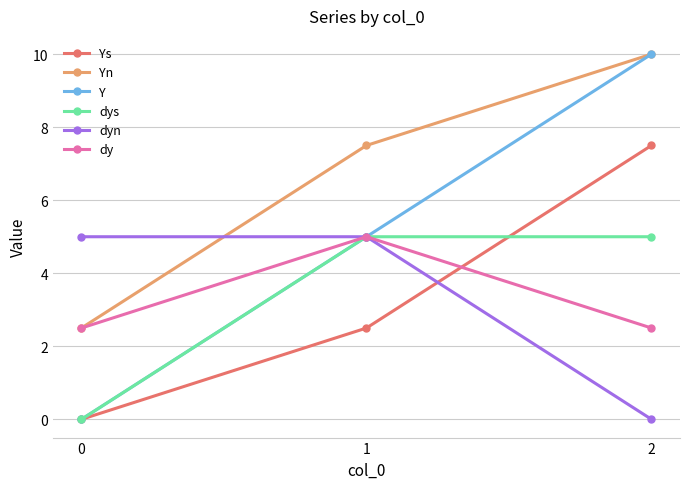

Reading left to right, what are all the values shown in this chart?

Ys: 0=0.0	1=2.5	2=7.5
Yn: 0=2.5	1=7.5	2=10.0
Y: 0=0.0	1=5.0	2=10.0
dys: 0=0.0	1=5.0	2=5.0
dyn: 0=5.0	1=5.0	2=0.0
dy: 0=2.5	1=5.0	2=2.5